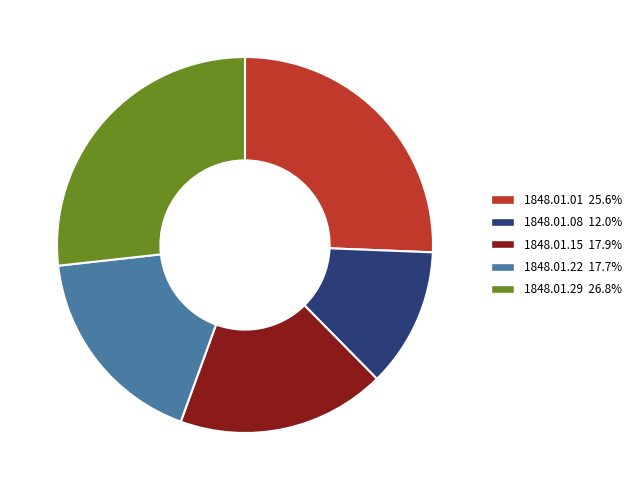

Is there any slice that represents more than half of the pie?

No